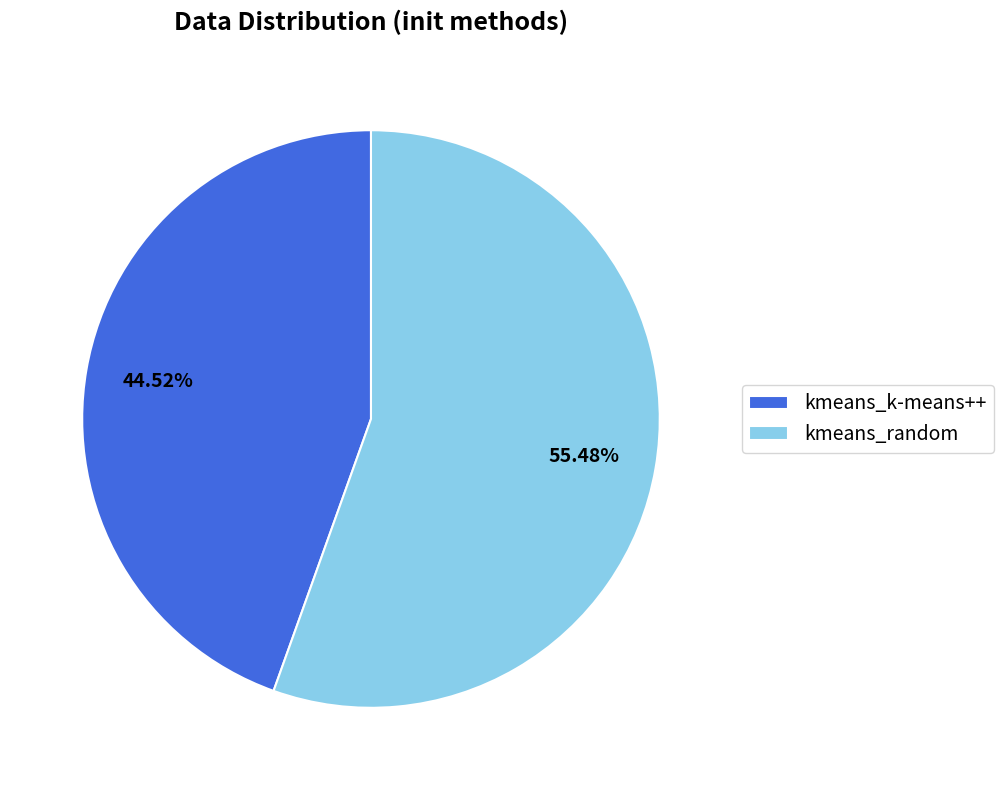

What is the ratio of the value at kmeans_k-means++ to the value at kmeans_random?

0.8